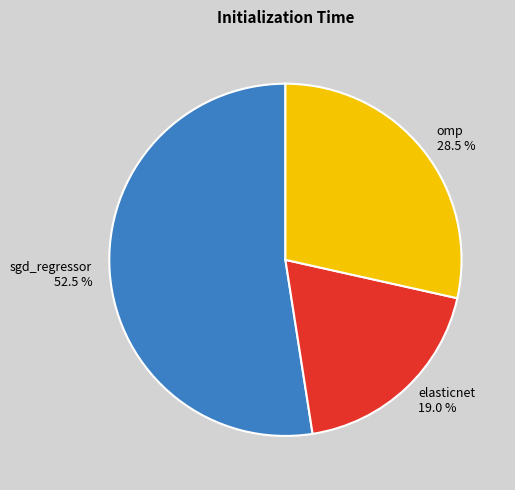

Does any single category account for the majority?

Yes